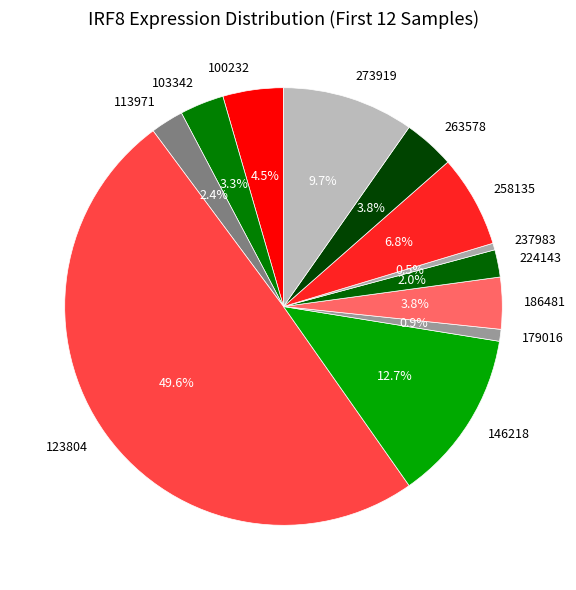

Count the number of slices in the pie.

12